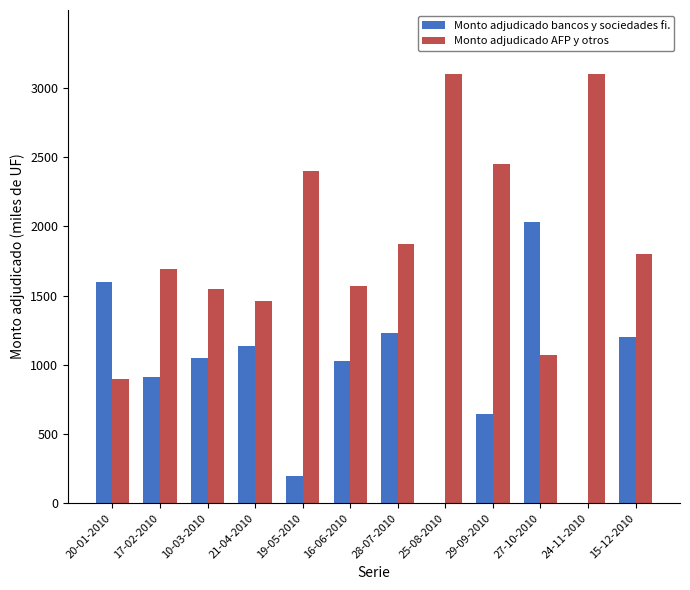

What is the difference between the Monto adjudicado bancos y sociedades fi. values at 17-02-2010 and 15-12-2010?

290